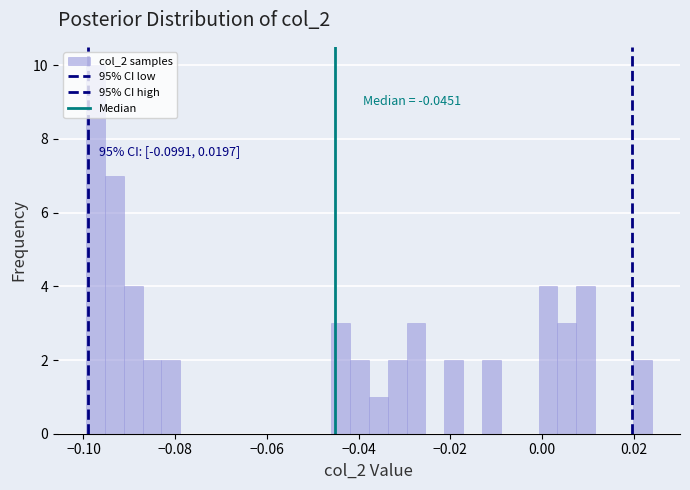

Around what value on the x-axis is the tallest bar? Give the approximate position of its centre, as read against the axis.

-0.098